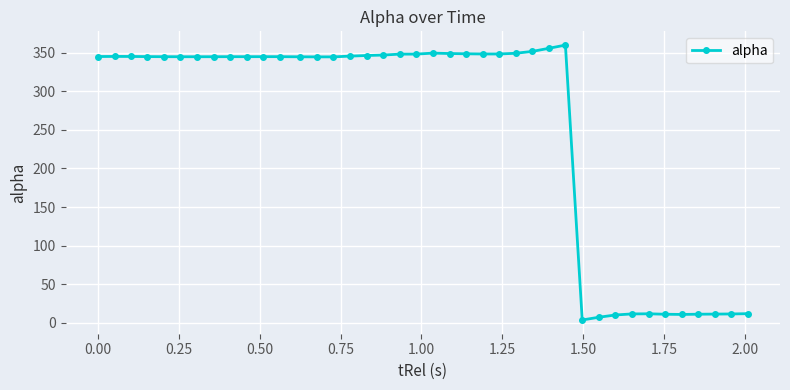

What is the difference between the second highest and second lowest values?

348.2